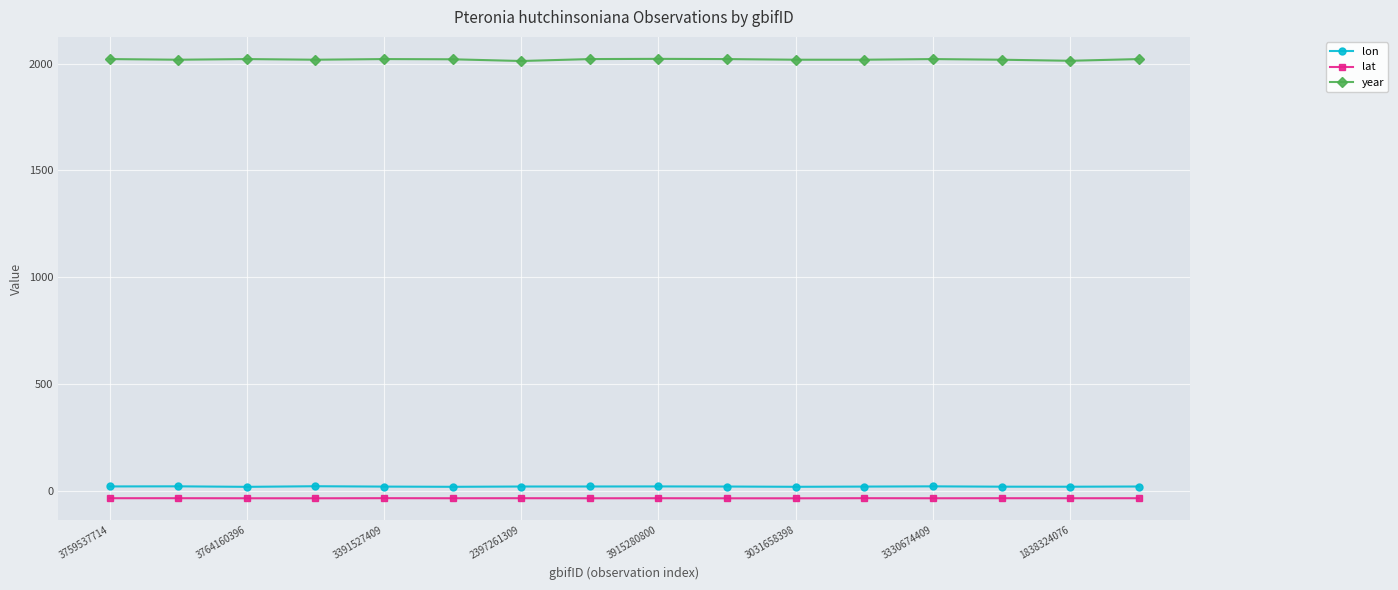

What is the value of the year point at the 13th from the left?

2021.0